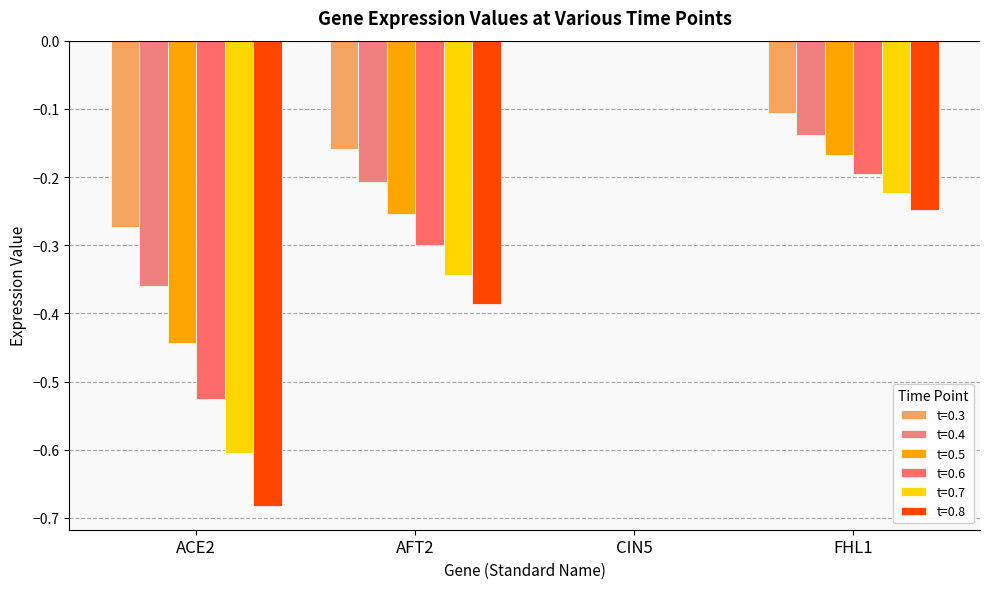

At which category is the sum across all series the highest?

CIN5